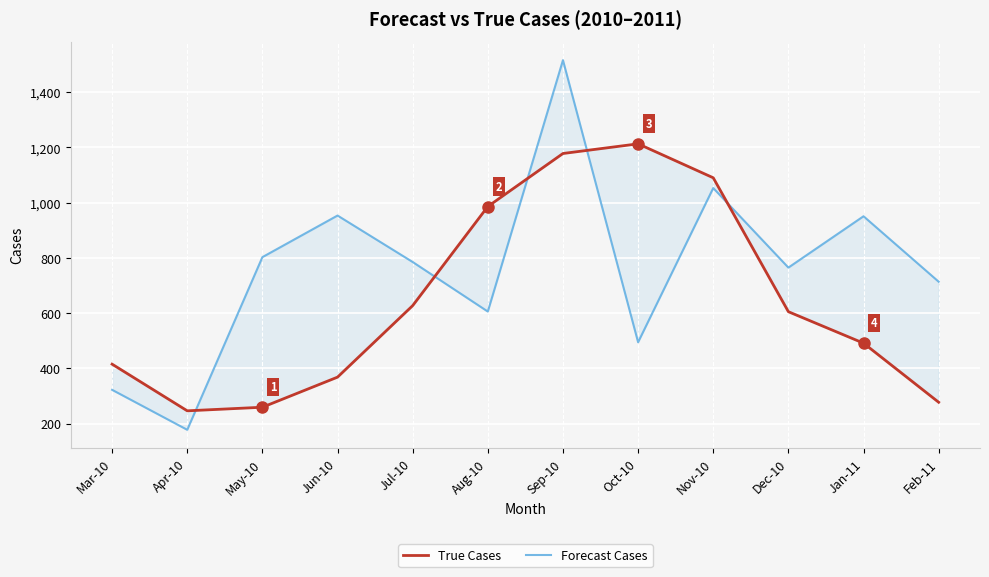

What are all the series names shown in the legend?

True Cases, Forecast Cases